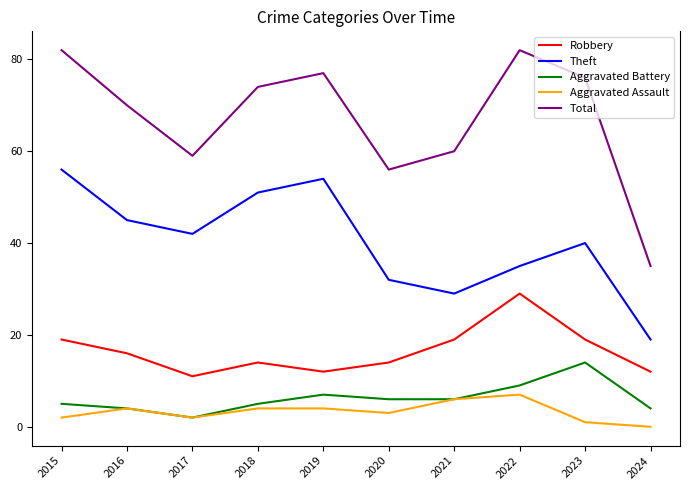

What is the difference between the maximum and minimum values in the Aggravated Battery series?

12